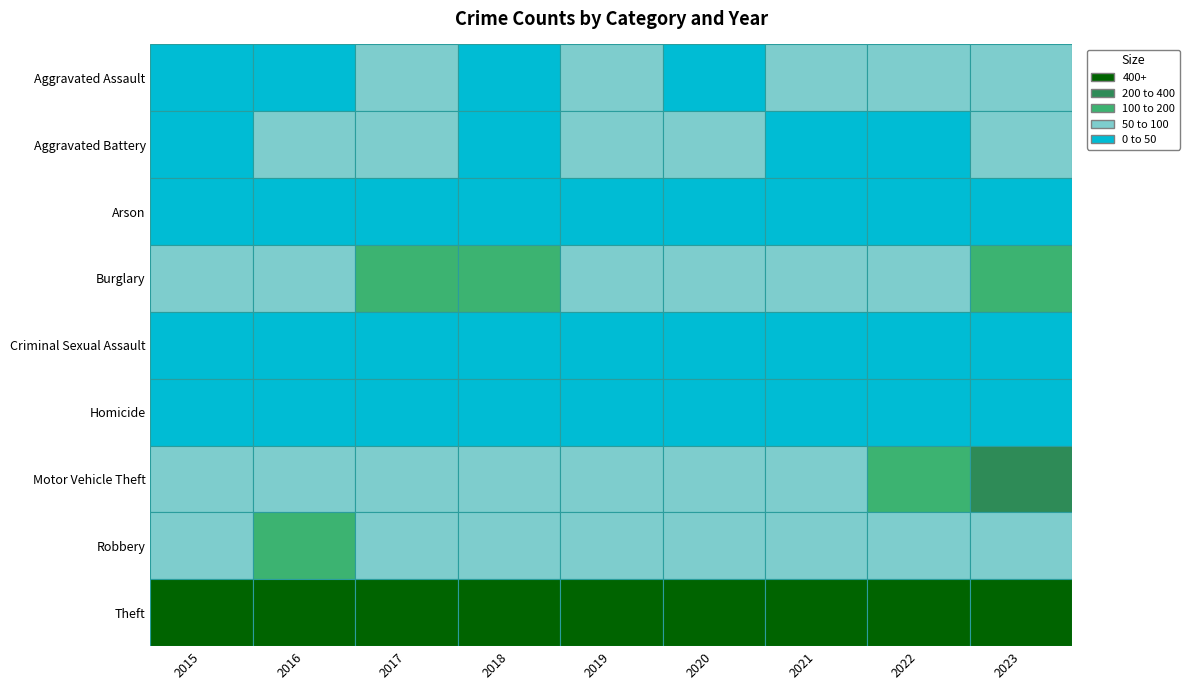

Reading left to right, what are all the values shown in this chart?

Aggravated Assault: 2015=40	2016=41	2017=51	2018=28	2019=51	2020=38	2021=67	2022=50	2023=81
Aggravated Battery: 2015=42	2016=66	2017=58	2018=49	2019=59	2020=67	2021=47	2022=46	2023=70
Arson: 2015=0	2016=1	2017=1	2018=1	2019=2	2020=3	2021=7	2022=4	2023=2
Burglary: 2015=89	2016=83	2017=103	2018=104	2019=88	2020=78	2021=66	2022=97	2023=103
Criminal Sexual Assault: 2015=21	2016=17	2017=30	2018=36	2019=28	2020=19	2021=22	2022=28	2023=27
Homicide: 2015=11	2016=5	2017=3	2018=1	2019=0	2020=3	2021=2	2022=7	2023=3
Motor Vehicle Theft: 2015=88	2016=84	2017=66	2018=93	2019=65	2020=76	2021=61	2022=111	2023=262
Robbery: 2015=88	2016=101	2017=66	2018=63	2019=56	2020=73	2021=62	2022=76	2023=71
Theft: 2015=587	2016=724	2017=686	2018=671	2019=648	2020=570	2021=521	2022=837	2023=903